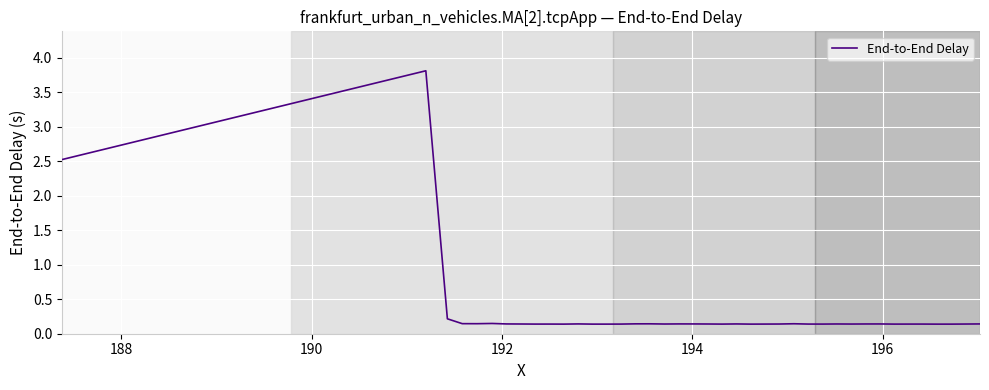

What is the greatest value displayed?

3.8